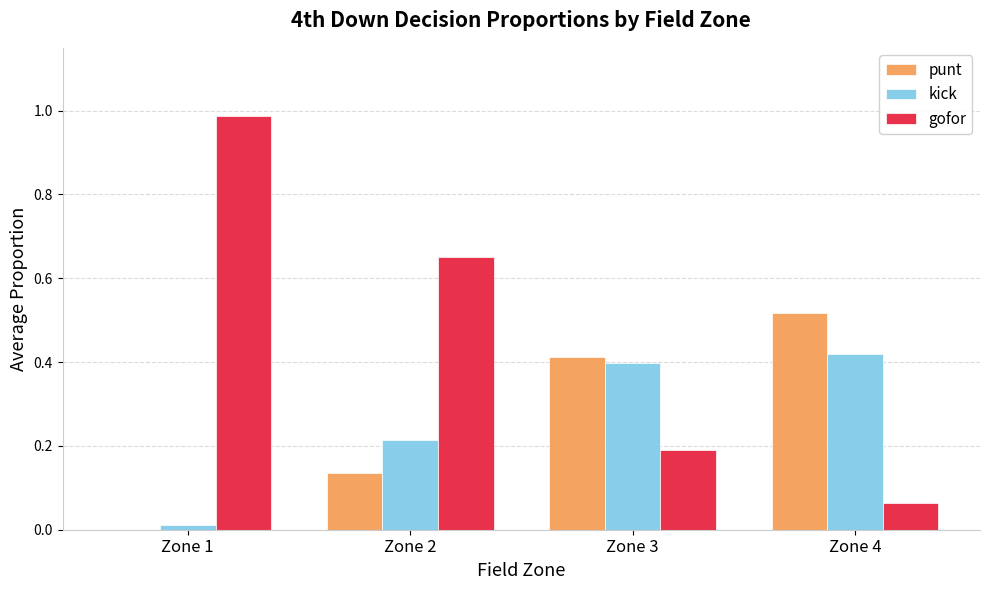

Which series has the largest total across all categories?

gofor